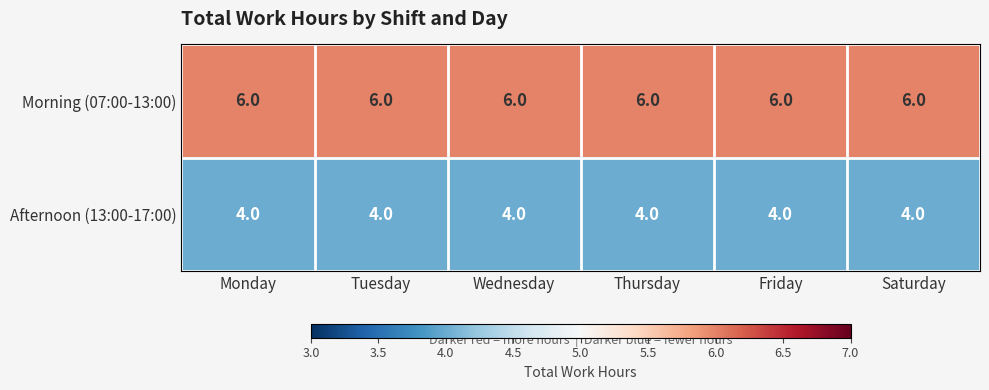

What is the minimum value for Afternoon (13:00-17:00)?

4